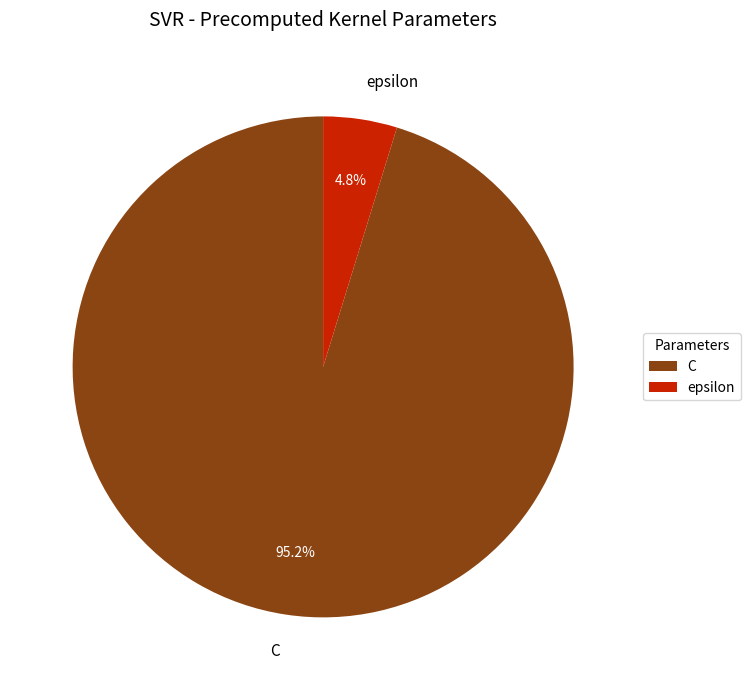

To the nearest percent, what percentage of the pie is epsilon?

5%